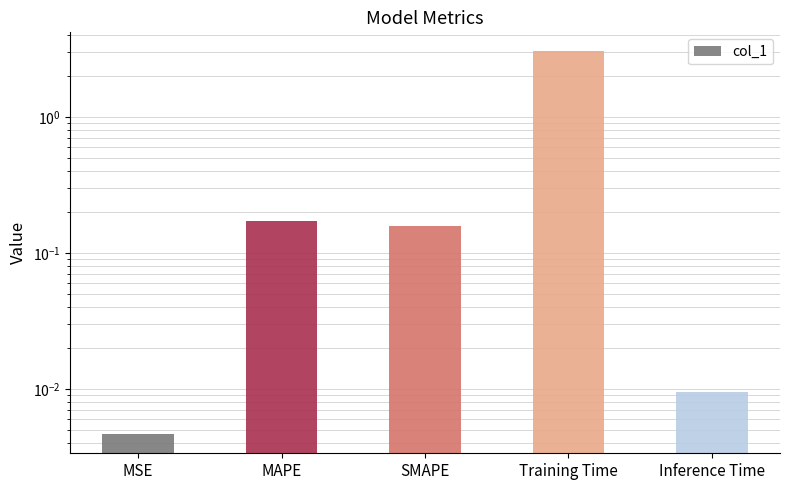

Read the value at MAPE.

0.2